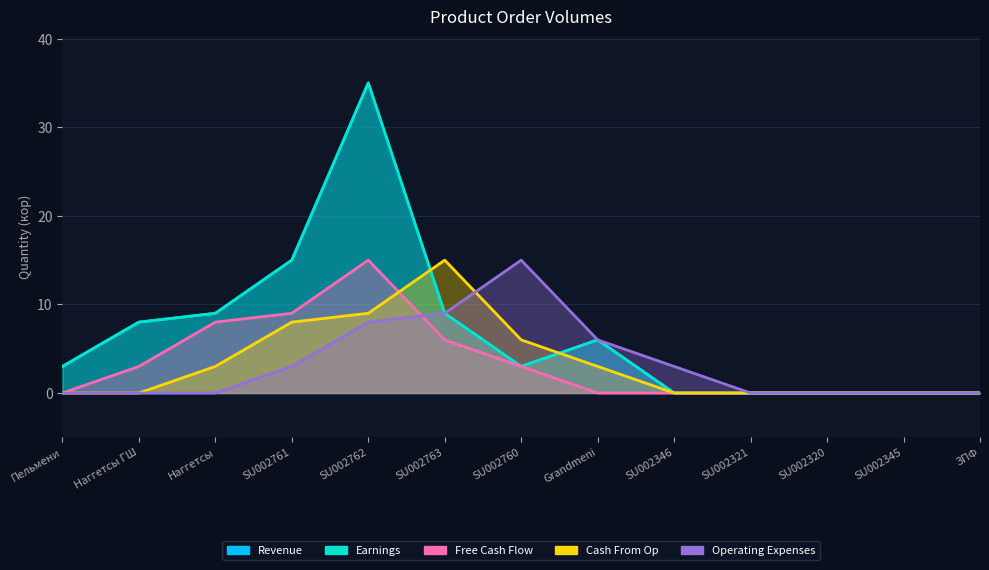

How many lines are shown in the chart?

5